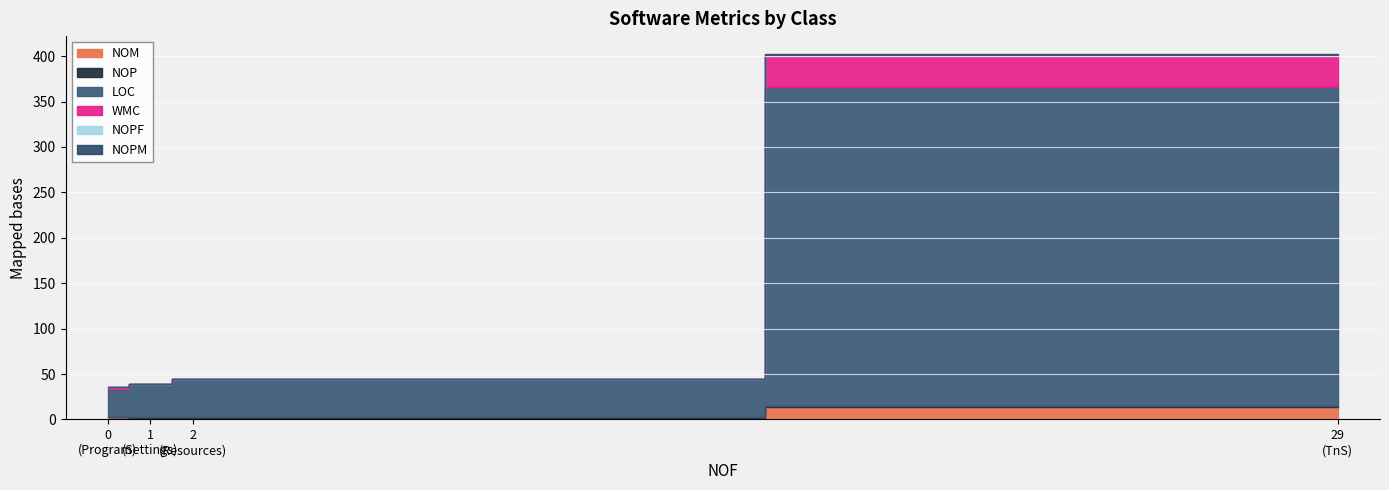

What is the difference between the second highest and minimum values in the LOC series?

11